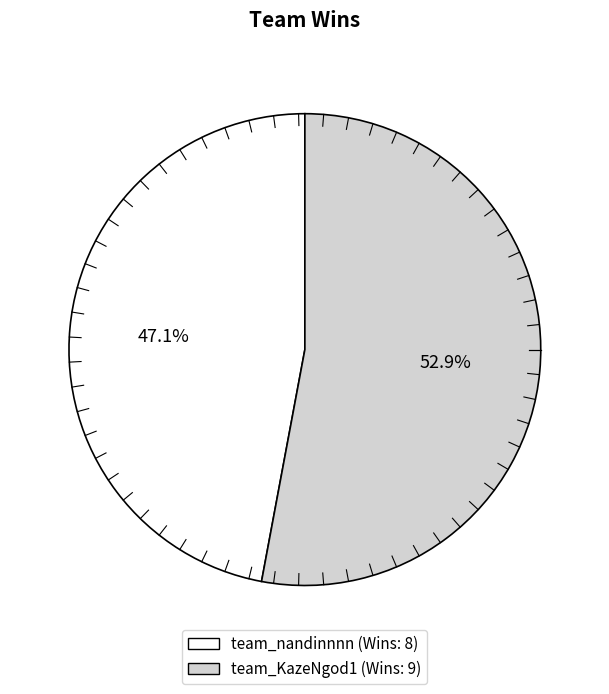

Is it true that team_nandinnnn is 35% of the pie?

False